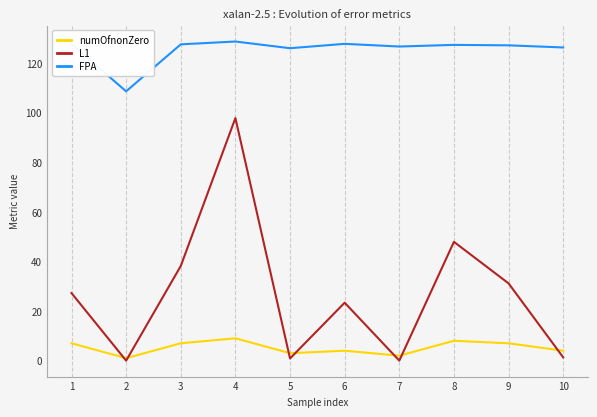

Where is the first local maximum for FPA?

4